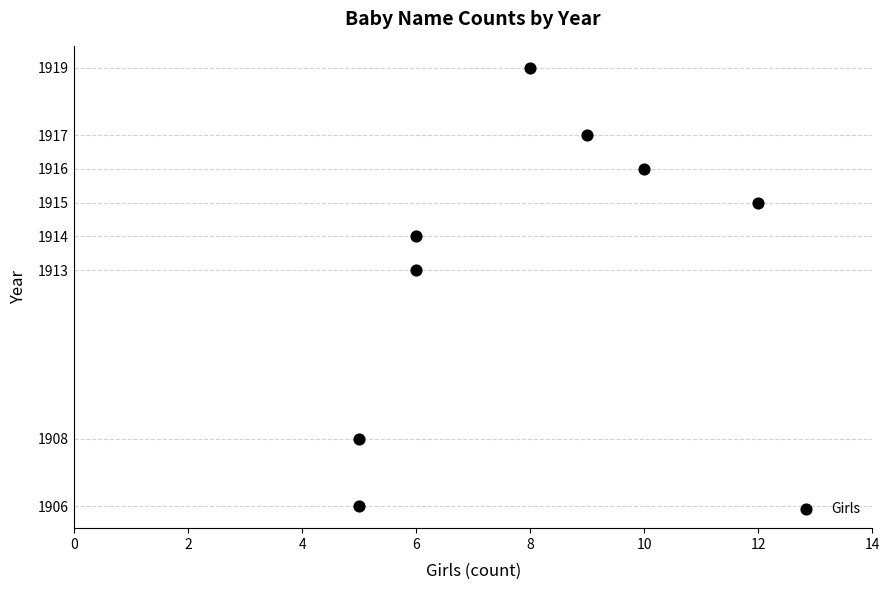

What is the average X value?

8